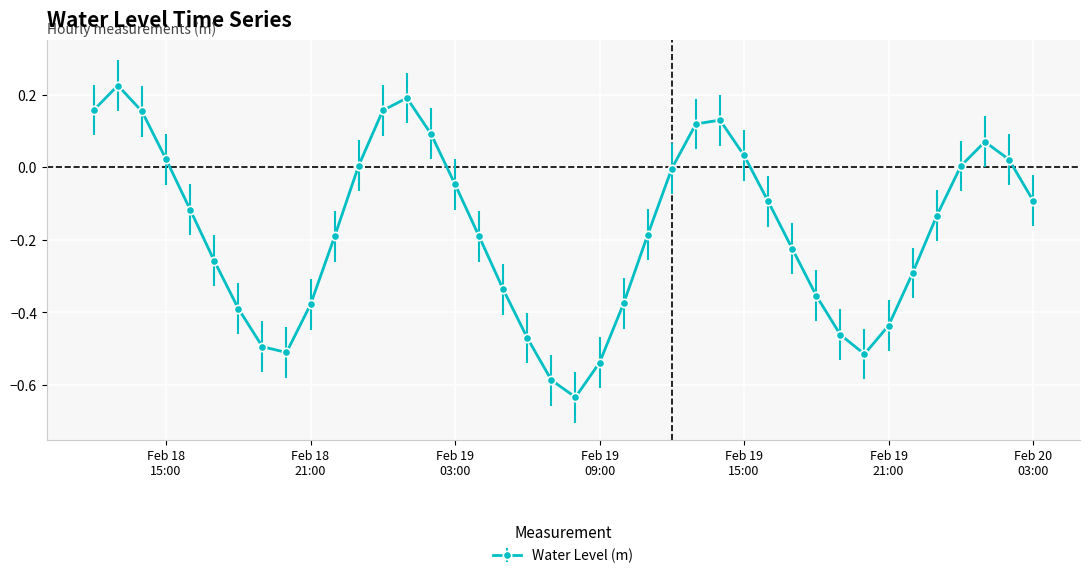

How many points are higher than both their immediate neighbors (excluding endpoints)?

4